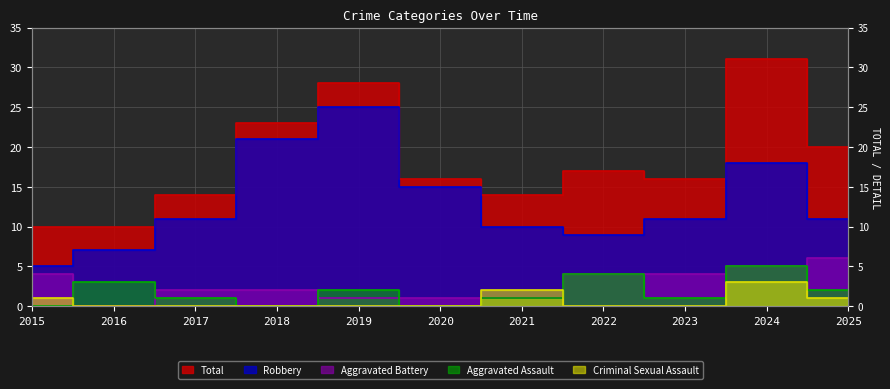

What is the value of the Aggravated Battery point at the 1st from the left?

4